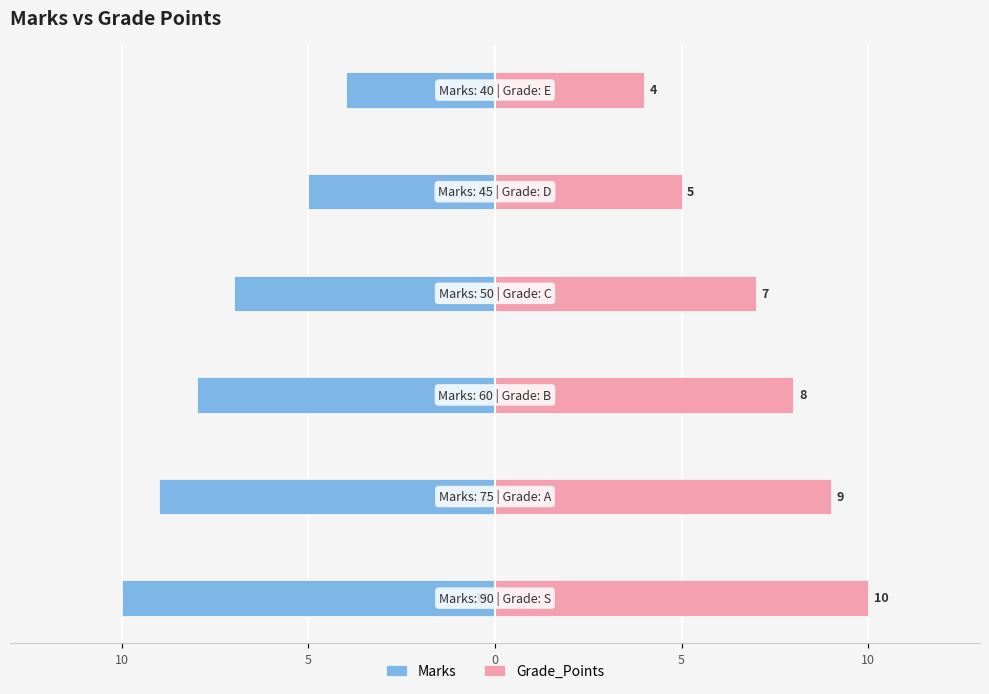

The value of Marks at 5 is -13. True or false?

False